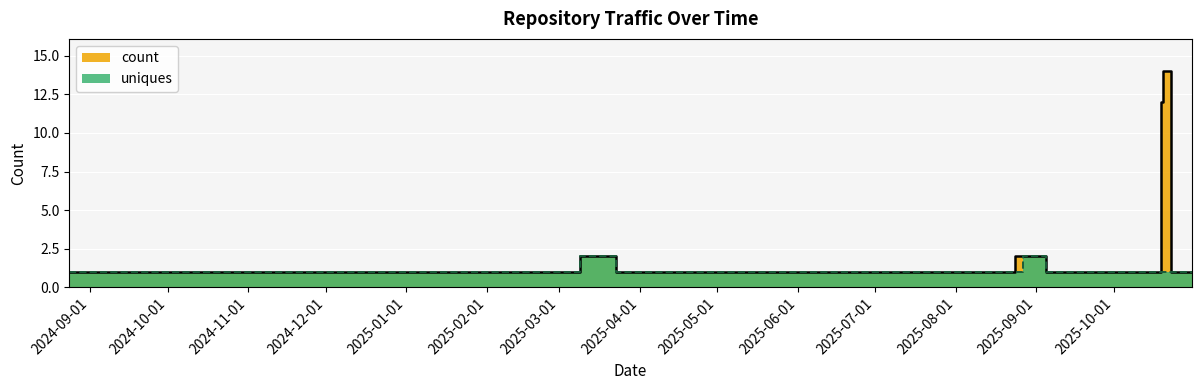

How many uniques values are between 1 and 2?

33